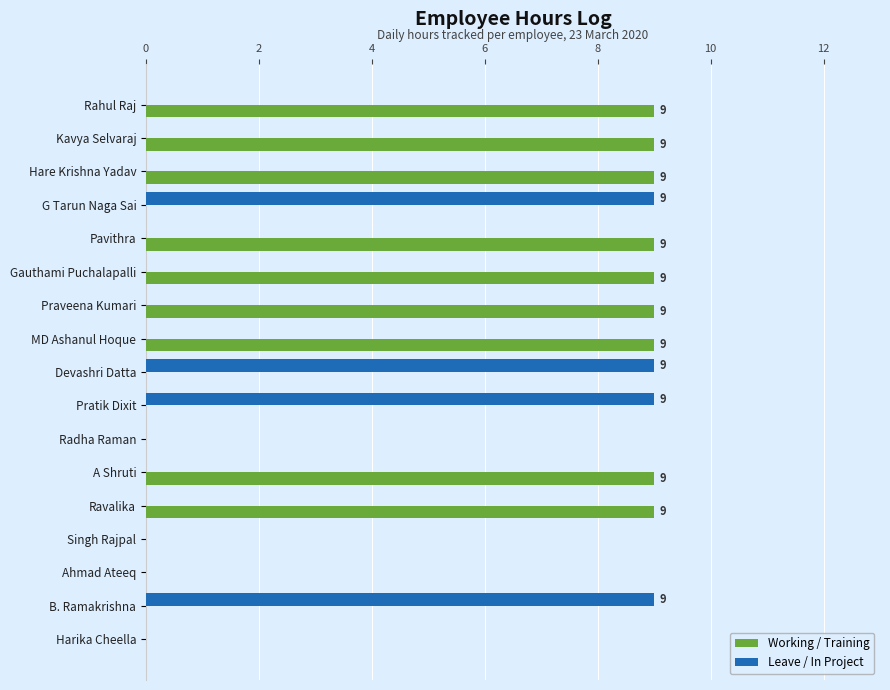

True or false: Working / Training has a value of 0 at Pratik Dixit.

True